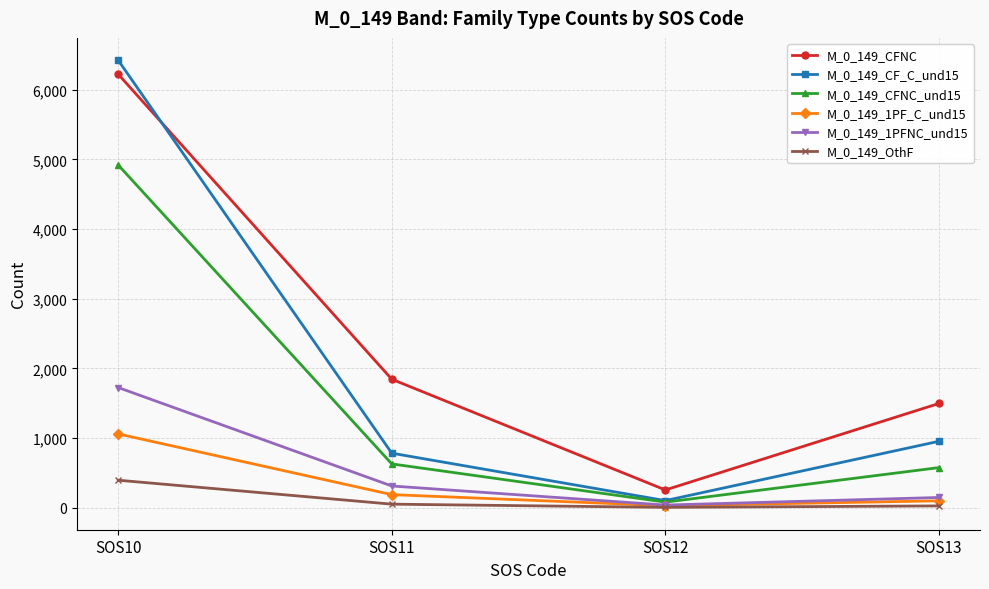

What are all the series names shown in the legend?

M_0_149_CFNC, M_0_149_CF_C_und15, M_0_149_CFNC_und15, M_0_149_1PF_C_und15, M_0_149_1PFNC_und15, M_0_149_OthF